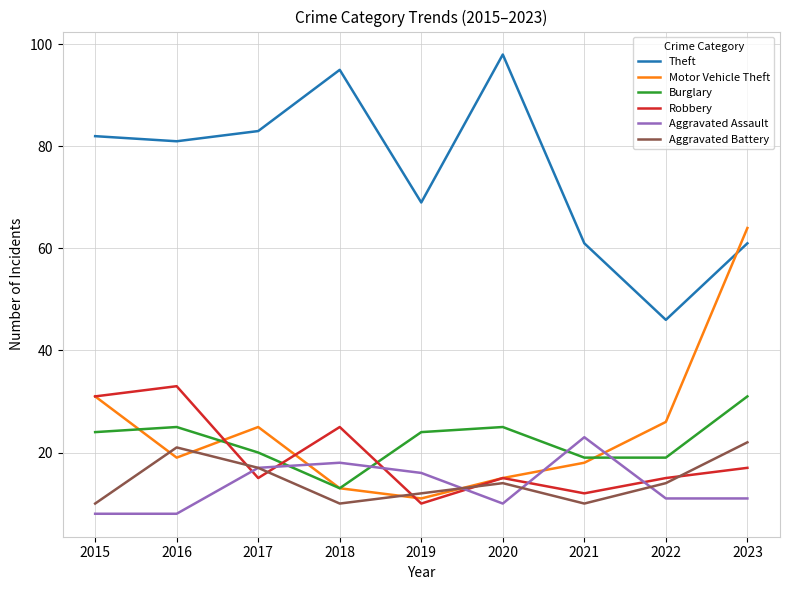

Which series changed the most between 2017 and 2021?

Theft